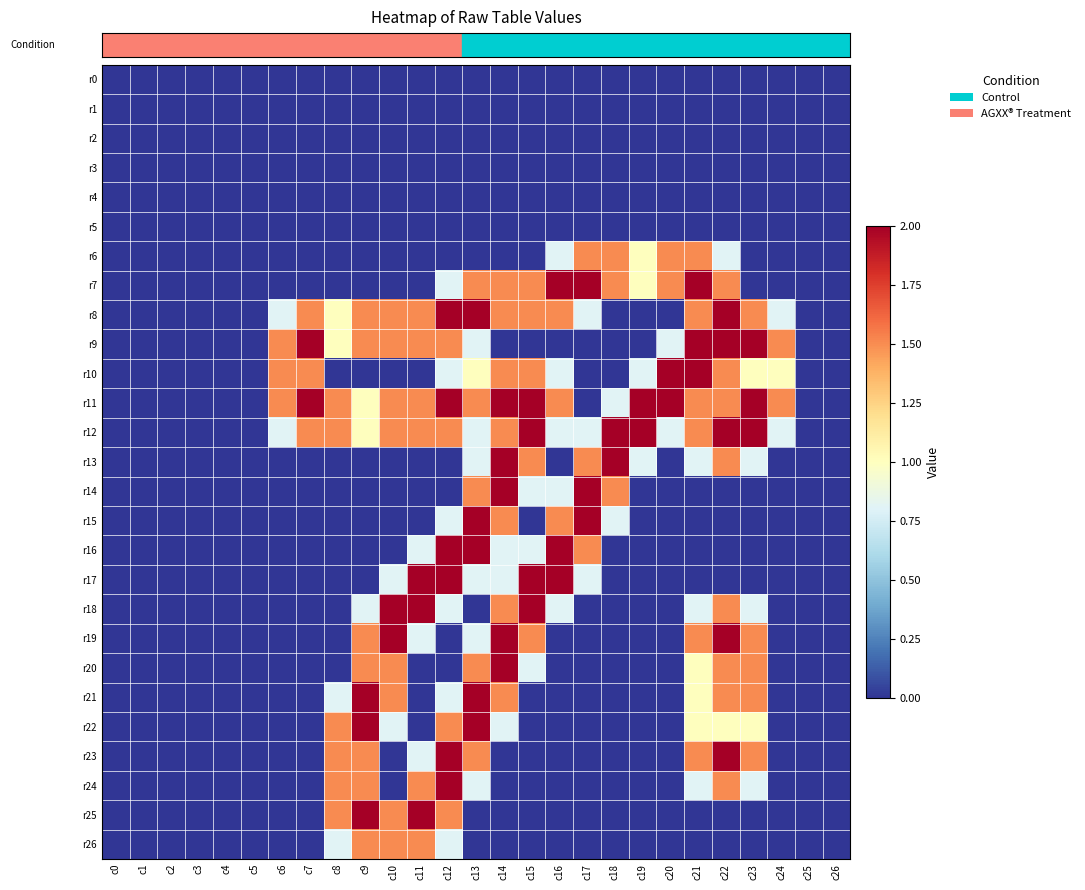

Reading right to left, extract all data points from this chart.

row_0: c26=0.0	c25=0.0	c24=0.0	c23=0.0	c22=0.0	c21=0.0	c20=0.0	c19=0.0	c18=0.0	c17=0.0	c16=0.0	c15=0.0	c14=0.0	c13=0.0	c12=0.0	c11=0.0	c10=0.0	c9=0.0	c8=0.0	c7=0.0	c6=0.0	c5=0.0	c4=0.0	c3=0.0	c2=0.0	c1=0.0	c0=0.0
row_1: c26=0.0	c25=0.0	c24=0.0	c23=0.0	c22=0.0	c21=0.0	c20=0.0	c19=0.0	c18=0.0	c17=0.0	c16=0.0	c15=0.0	c14=0.0	c13=0.0	c12=0.0	c11=0.0	c10=0.0	c9=0.0	c8=0.0	c7=0.0	c6=0.0	c5=0.0	c4=0.0	c3=0.0	c2=0.0	c1=0.0	c0=0.0
row_2: c26=0.0	c25=0.0	c24=0.0	c23=0.0	c22=0.0	c21=0.0	c20=0.0	c19=0.0	c18=0.0	c17=0.0	c16=0.0	c15=0.0	c14=0.0	c13=0.0	c12=0.0	c11=0.0	c10=0.0	c9=0.0	c8=0.0	c7=0.0	c6=0.0	c5=0.0	c4=0.0	c3=0.0	c2=0.0	c1=0.0	c0=0.0
row_3: c26=0.0	c25=0.0	c24=0.0	c23=0.0	c22=0.0	c21=0.0	c20=0.0	c19=0.0	c18=0.0	c17=0.0	c16=0.0	c15=0.0	c14=0.0	c13=0.0	c12=0.0	c11=0.0	c10=0.0	c9=0.0	c8=0.0	c7=0.0	c6=0.0	c5=0.0	c4=0.0	c3=0.0	c2=0.0	c1=0.0	c0=0.0
row_4: c26=0.0	c25=0.0	c24=0.0	c23=0.0	c22=0.0	c21=0.0	c20=0.0	c19=0.0	c18=0.0	c17=0.0	c16=0.0	c15=0.0	c14=0.0	c13=0.0	c12=0.0	c11=0.0	c10=0.0	c9=0.0	c8=0.0	c7=0.0	c6=0.0	c5=0.0	c4=0.0	c3=0.0	c2=0.0	c1=0.0	c0=0.0
row_5: c26=0.0	c25=0.0	c24=0.0	c23=0.0	c22=0.0	c21=0.0	c20=0.0	c19=0.0	c18=0.0	c17=0.0	c16=0.0	c15=0.0	c14=0.0	c13=0.0	c12=0.0	c11=0.0	c10=0.0	c9=0.0	c8=0.0	c7=0.0	c6=0.0	c5=0.0	c4=0.0	c3=0.0	c2=0.0	c1=0.0	c0=0.0
row_6: c26=0.0	c25=0.0	c24=0.0	c23=0.0	c22=0.8	c21=1.5	c20=1.5	c19=1.0	c18=1.5	c17=1.5	c16=0.8	c15=0.0	c14=0.0	c13=0.0	c12=0.0	c11=0.0	c10=0.0	c9=0.0	c8=0.0	c7=0.0	c6=0.0	c5=0.0	c4=0.0	c3=0.0	c2=0.0	c1=0.0	c0=0.0
row_7: c26=0.0	c25=0.0	c24=0.0	c23=0.0	c22=1.5	c21=2.0	c20=1.5	c19=1.0	c18=1.5	c17=2.0	c16=2.0	c15=1.5	c14=1.5	c13=1.5	c12=0.8	c11=0.0	c10=0.0	c9=0.0	c8=0.0	c7=0.0	c6=0.0	c5=0.0	c4=0.0	c3=0.0	c2=0.0	c1=0.0	c0=0.0
row_8: c26=0.0	c25=0.0	c24=0.8	c23=1.5	c22=2.0	c21=1.5	c20=0.0	c19=0.0	c18=0.0	c17=0.8	c16=1.5	c15=1.5	c14=1.5	c13=2.0	c12=2.0	c11=1.5	c10=1.5	c9=1.5	c8=1.0	c7=1.5	c6=0.8	c5=0.0	c4=0.0	c3=0.0	c2=0.0	c1=0.0	c0=0.0
row_9: c26=0.0	c25=0.0	c24=1.5	c23=2.0	c22=2.0	c21=2.0	c20=0.8	c19=0.0	c18=0.0	c17=0.0	c16=0.0	c15=0.0	c14=0.0	c13=0.8	c12=1.5	c11=1.5	c10=1.5	c9=1.5	c8=1.0	c7=2.0	c6=1.5	c5=0.0	c4=0.0	c3=0.0	c2=0.0	c1=0.0	c0=0.0
row_10: c26=0.0	c25=0.0	c24=1.0	c23=1.0	c22=1.5	c21=2.0	c20=2.0	c19=0.8	c18=0.0	c17=0.0	c16=0.8	c15=1.5	c14=1.5	c13=1.0	c12=0.8	c11=0.0	c10=0.0	c9=0.0	c8=0.0	c7=1.5	c6=1.5	c5=0.0	c4=0.0	c3=0.0	c2=0.0	c1=0.0	c0=0.0
row_11: c26=0.0	c25=0.0	c24=1.5	c23=2.0	c22=1.5	c21=1.5	c20=2.0	c19=2.0	c18=0.8	c17=0.0	c16=1.5	c15=2.0	c14=2.0	c13=1.5	c12=2.0	c11=1.5	c10=1.5	c9=1.0	c8=1.5	c7=2.0	c6=1.5	c5=0.0	c4=0.0	c3=0.0	c2=0.0	c1=0.0	c0=0.0
row_12: c26=0.0	c25=0.0	c24=0.8	c23=2.0	c22=2.0	c21=1.5	c20=0.8	c19=2.0	c18=2.0	c17=0.8	c16=0.8	c15=2.0	c14=1.5	c13=0.8	c12=1.5	c11=1.5	c10=1.5	c9=1.0	c8=1.5	c7=1.5	c6=0.8	c5=0.0	c4=0.0	c3=0.0	c2=0.0	c1=0.0	c0=0.0
row_13: c26=0.0	c25=0.0	c24=0.0	c23=0.8	c22=1.5	c21=0.8	c20=0.0	c19=0.8	c18=2.0	c17=1.5	c16=0.0	c15=1.5	c14=2.0	c13=0.8	c12=0.0	c11=0.0	c10=0.0	c9=0.0	c8=0.0	c7=0.0	c6=0.0	c5=0.0	c4=0.0	c3=0.0	c2=0.0	c1=0.0	c0=0.0
row_14: c26=0.0	c25=0.0	c24=0.0	c23=0.0	c22=0.0	c21=0.0	c20=0.0	c19=0.0	c18=1.5	c17=2.0	c16=0.8	c15=0.8	c14=2.0	c13=1.5	c12=0.0	c11=0.0	c10=0.0	c9=0.0	c8=0.0	c7=0.0	c6=0.0	c5=0.0	c4=0.0	c3=0.0	c2=0.0	c1=0.0	c0=0.0
row_15: c26=0.0	c25=0.0	c24=0.0	c23=0.0	c22=0.0	c21=0.0	c20=0.0	c19=0.0	c18=0.8	c17=2.0	c16=1.5	c15=0.0	c14=1.5	c13=2.0	c12=0.8	c11=0.0	c10=0.0	c9=0.0	c8=0.0	c7=0.0	c6=0.0	c5=0.0	c4=0.0	c3=0.0	c2=0.0	c1=0.0	c0=0.0
row_16: c26=0.0	c25=0.0	c24=0.0	c23=0.0	c22=0.0	c21=0.0	c20=0.0	c19=0.0	c18=0.0	c17=1.5	c16=2.0	c15=0.8	c14=0.8	c13=2.0	c12=2.0	c11=0.8	c10=0.0	c9=0.0	c8=0.0	c7=0.0	c6=0.0	c5=0.0	c4=0.0	c3=0.0	c2=0.0	c1=0.0	c0=0.0
row_17: c26=0.0	c25=0.0	c24=0.0	c23=0.0	c22=0.0	c21=0.0	c20=0.0	c19=0.0	c18=0.0	c17=0.8	c16=2.0	c15=2.0	c14=0.8	c13=0.8	c12=2.0	c11=2.0	c10=0.8	c9=0.0	c8=0.0	c7=0.0	c6=0.0	c5=0.0	c4=0.0	c3=0.0	c2=0.0	c1=0.0	c0=0.0
row_18: c26=0.0	c25=0.0	c24=0.0	c23=0.8	c22=1.5	c21=0.8	c20=0.0	c19=0.0	c18=0.0	c17=0.0	c16=0.8	c15=2.0	c14=1.5	c13=0.0	c12=0.8	c11=2.0	c10=2.0	c9=0.8	c8=0.0	c7=0.0	c6=0.0	c5=0.0	c4=0.0	c3=0.0	c2=0.0	c1=0.0	c0=0.0
row_19: c26=0.0	c25=0.0	c24=0.0	c23=1.5	c22=2.0	c21=1.5	c20=0.0	c19=0.0	c18=0.0	c17=0.0	c16=0.0	c15=1.5	c14=2.0	c13=0.8	c12=0.0	c11=0.8	c10=2.0	c9=1.5	c8=0.0	c7=0.0	c6=0.0	c5=0.0	c4=0.0	c3=0.0	c2=0.0	c1=0.0	c0=0.0
row_20: c26=0.0	c25=0.0	c24=0.0	c23=1.5	c22=1.5	c21=1.0	c20=0.0	c19=0.0	c18=0.0	c17=0.0	c16=0.0	c15=0.8	c14=2.0	c13=1.5	c12=0.0	c11=0.0	c10=1.5	c9=1.5	c8=0.0	c7=0.0	c6=0.0	c5=0.0	c4=0.0	c3=0.0	c2=0.0	c1=0.0	c0=0.0
row_21: c26=0.0	c25=0.0	c24=0.0	c23=1.5	c22=1.5	c21=1.0	c20=0.0	c19=0.0	c18=0.0	c17=0.0	c16=0.0	c15=0.0	c14=1.5	c13=2.0	c12=0.8	c11=0.0	c10=1.5	c9=2.0	c8=0.8	c7=0.0	c6=0.0	c5=0.0	c4=0.0	c3=0.0	c2=0.0	c1=0.0	c0=0.0
row_22: c26=0.0	c25=0.0	c24=0.0	c23=1.0	c22=1.0	c21=1.0	c20=0.0	c19=0.0	c18=0.0	c17=0.0	c16=0.0	c15=0.0	c14=0.8	c13=2.0	c12=1.5	c11=0.0	c10=0.8	c9=2.0	c8=1.5	c7=0.0	c6=0.0	c5=0.0	c4=0.0	c3=0.0	c2=0.0	c1=0.0	c0=0.0
row_23: c26=0.0	c25=0.0	c24=0.0	c23=1.5	c22=2.0	c21=1.5	c20=0.0	c19=0.0	c18=0.0	c17=0.0	c16=0.0	c15=0.0	c14=0.0	c13=1.5	c12=2.0	c11=0.8	c10=0.0	c9=1.5	c8=1.5	c7=0.0	c6=0.0	c5=0.0	c4=0.0	c3=0.0	c2=0.0	c1=0.0	c0=0.0
row_24: c26=0.0	c25=0.0	c24=0.0	c23=0.8	c22=1.5	c21=0.8	c20=0.0	c19=0.0	c18=0.0	c17=0.0	c16=0.0	c15=0.0	c14=0.0	c13=0.8	c12=2.0	c11=1.5	c10=0.0	c9=1.5	c8=1.5	c7=0.0	c6=0.0	c5=0.0	c4=0.0	c3=0.0	c2=0.0	c1=0.0	c0=0.0
row_25: c26=0.0	c25=0.0	c24=0.0	c23=0.0	c22=0.0	c21=0.0	c20=0.0	c19=0.0	c18=0.0	c17=0.0	c16=0.0	c15=0.0	c14=0.0	c13=0.0	c12=1.5	c11=2.0	c10=1.5	c9=2.0	c8=1.5	c7=0.0	c6=0.0	c5=0.0	c4=0.0	c3=0.0	c2=0.0	c1=0.0	c0=0.0
row_26: c26=0.0	c25=0.0	c24=0.0	c23=0.0	c22=0.0	c21=0.0	c20=0.0	c19=0.0	c18=0.0	c17=0.0	c16=0.0	c15=0.0	c14=0.0	c13=0.0	c12=0.8	c11=1.5	c10=1.5	c9=1.5	c8=0.8	c7=0.0	c6=0.0	c5=0.0	c4=0.0	c3=0.0	c2=0.0	c1=0.0	c0=0.0